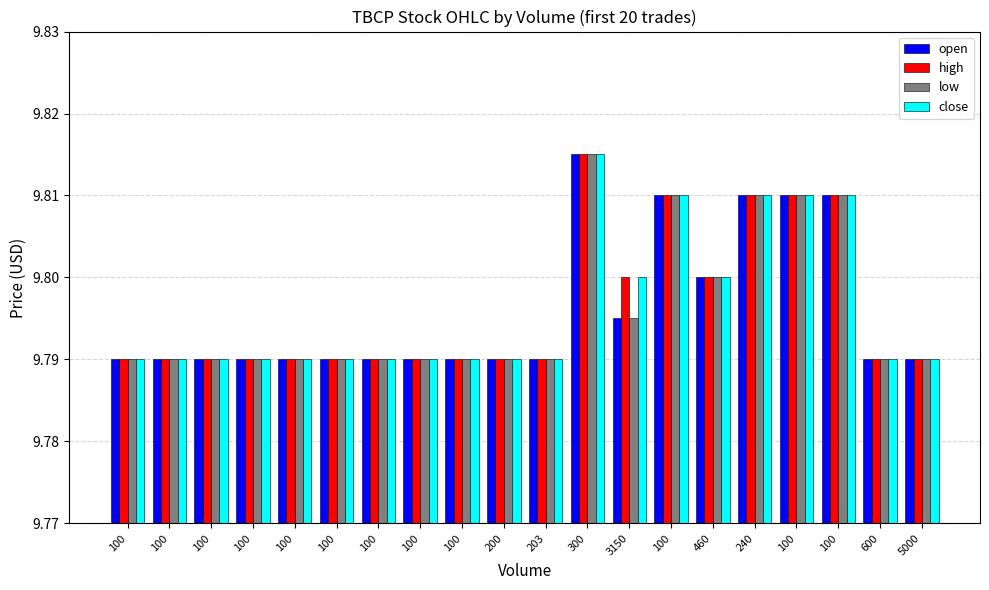

Rank the series at 203 from lowest to highest value.

open, high, low, close